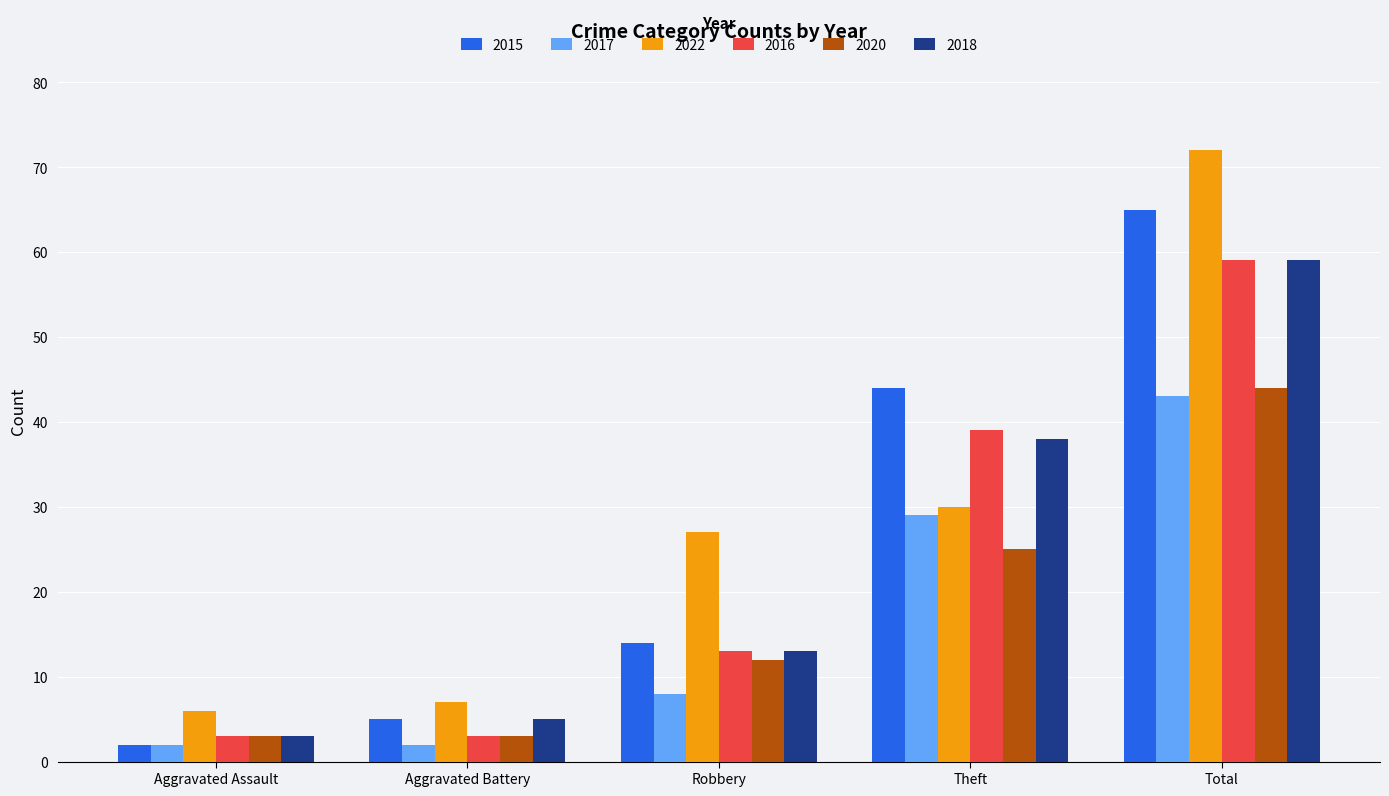

What are all the series names shown in the legend?

2015, 2017, 2022, 2016, 2020, 2018